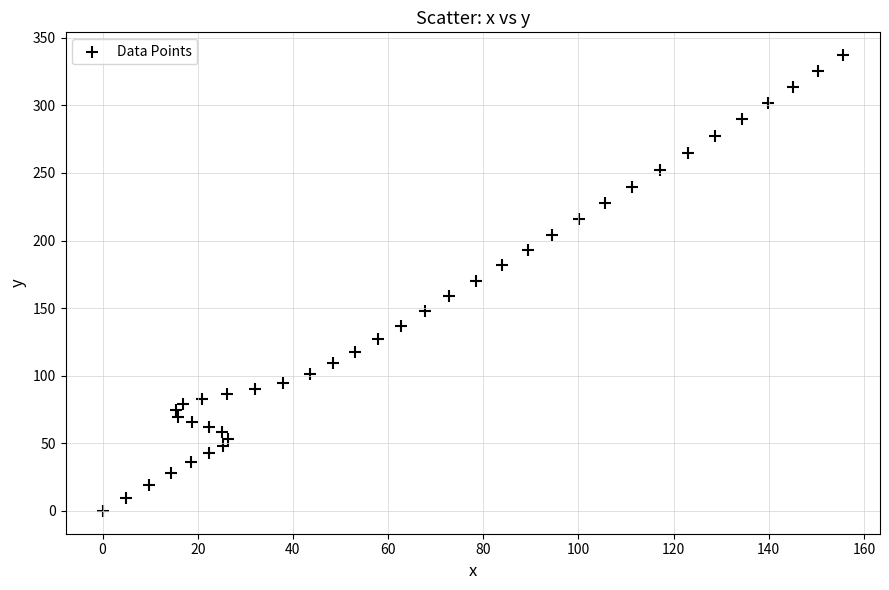

What is the range of Y values (max minus min)?

337.2